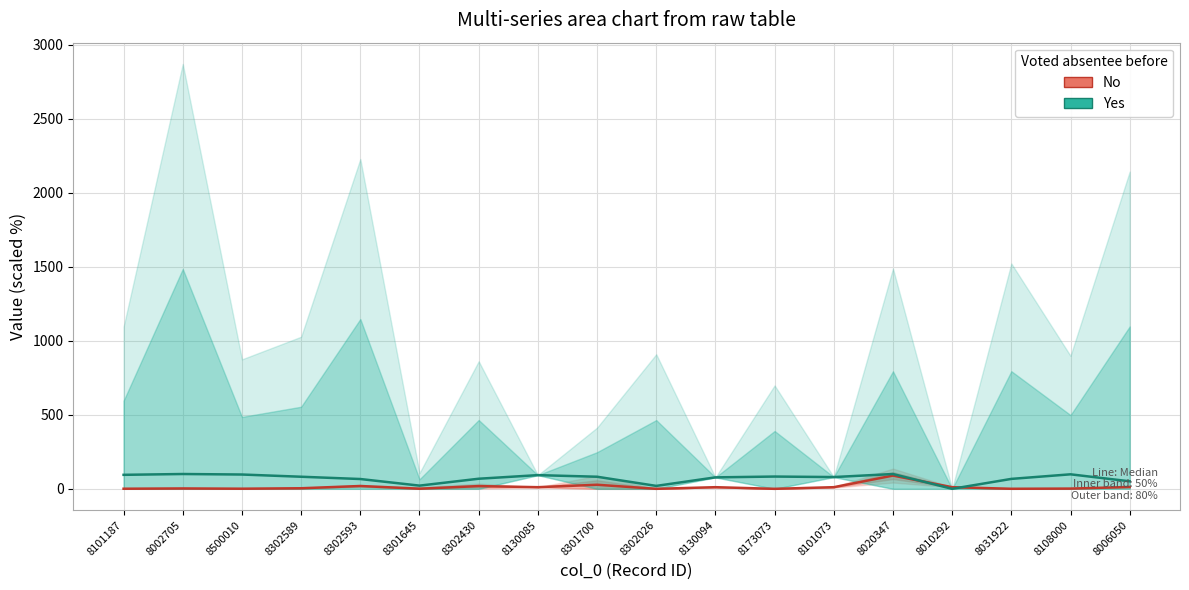

At which category does the chart reach its peak across all series?

8002705